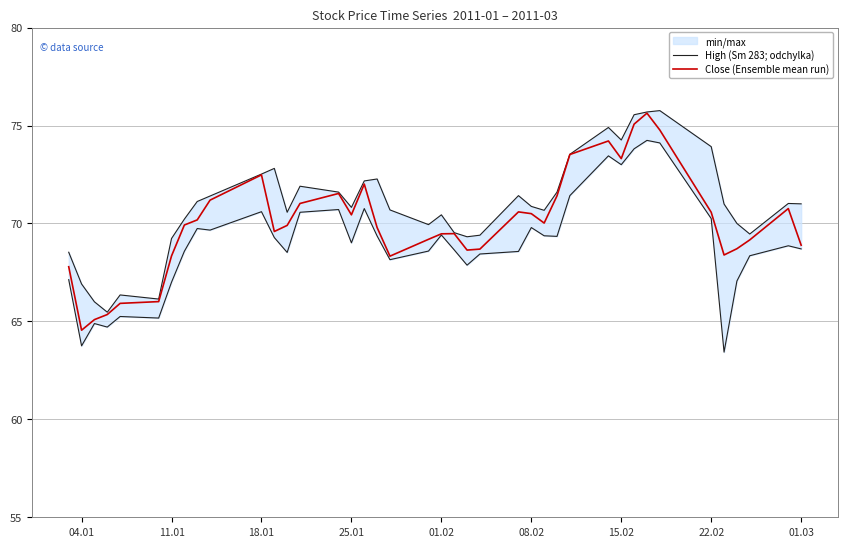

Is it true that Close (Ensemble mean run) equals 51.1 at 15.02?

False